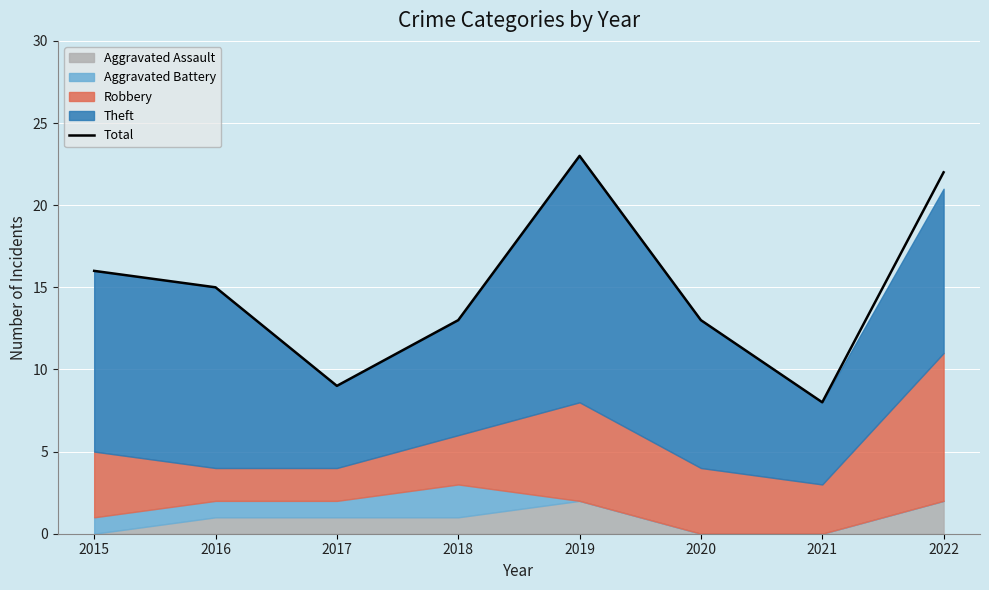

Where is the data nearest to the value 15?

2016